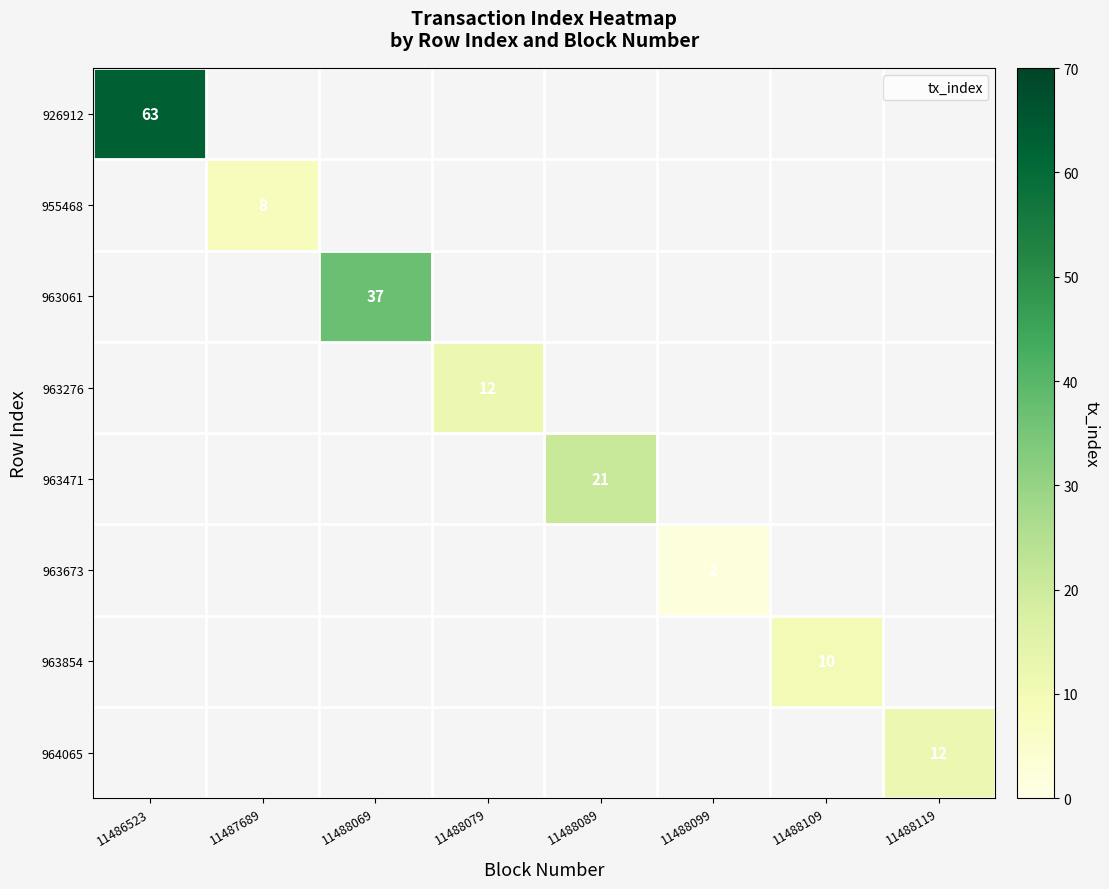

How many data points does each series have?

8